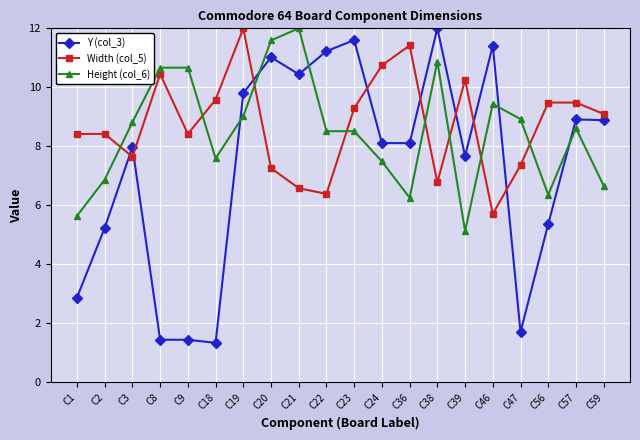

Which series has the largest range (max minus min)?

Y (col_3)